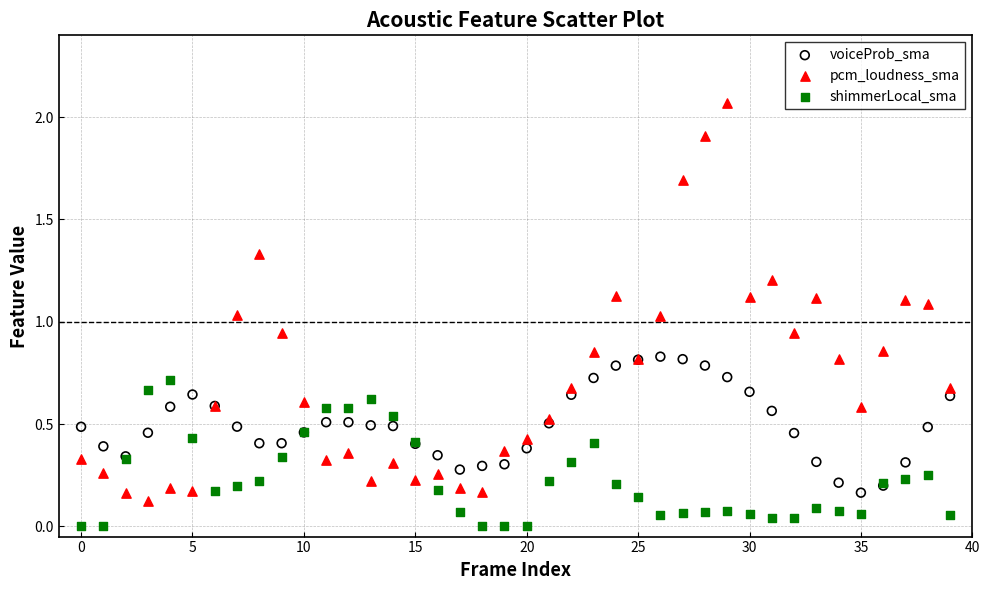

Which series has the largest Y range (max minus min)?

pcm_loudness_sma